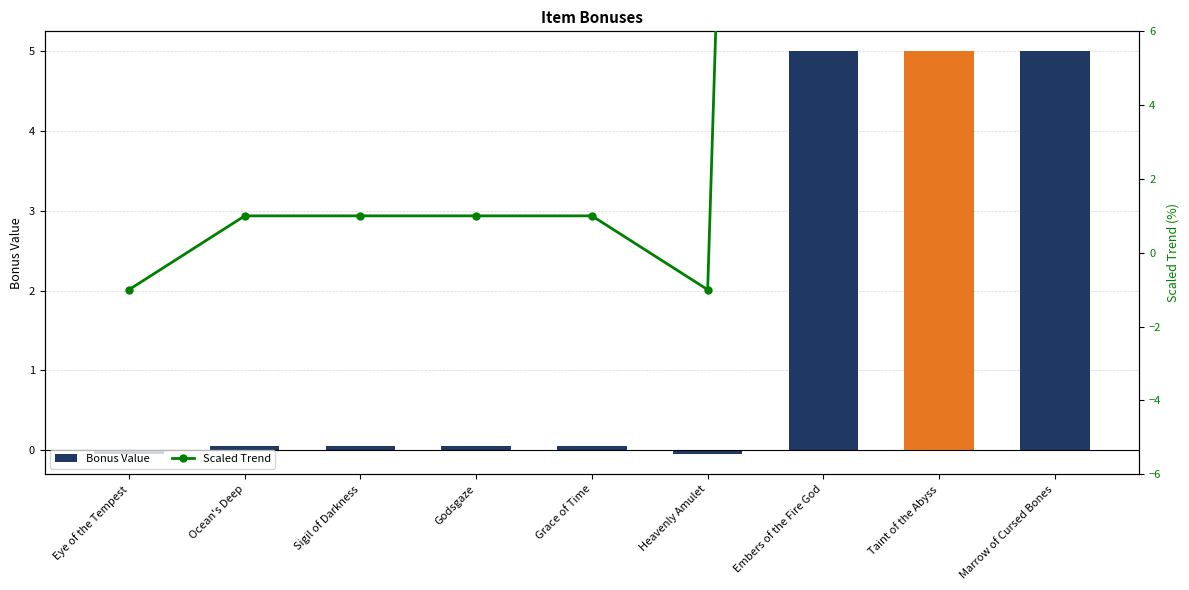

List the series in order of their peak value, highest first.

Scaled Trend, Bonus Value